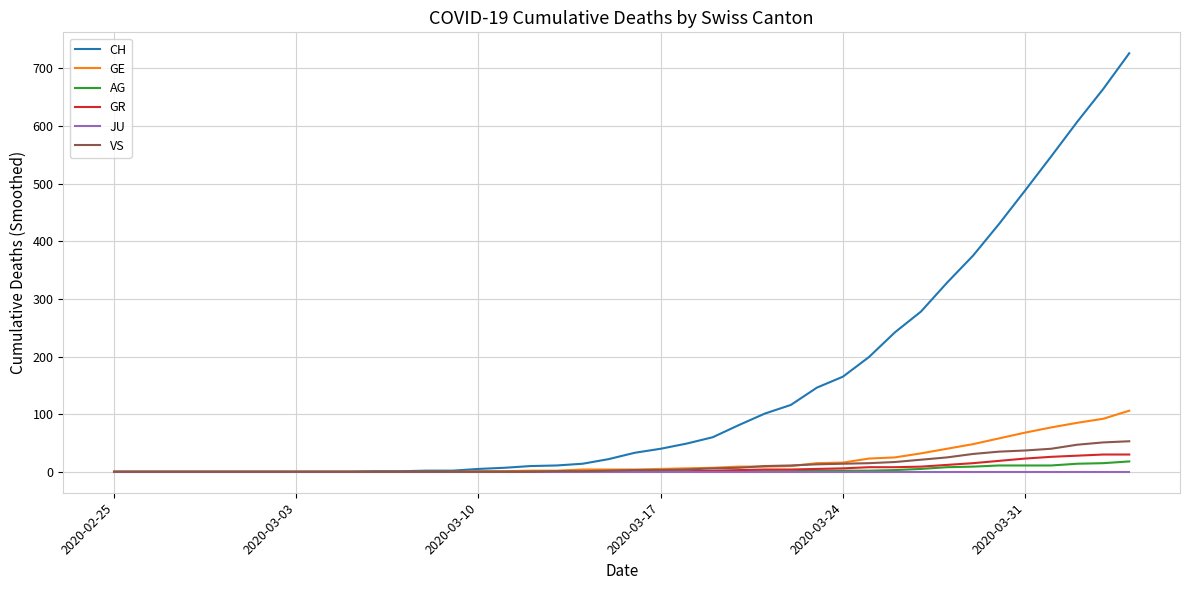

How many series are shown in this chart?

6